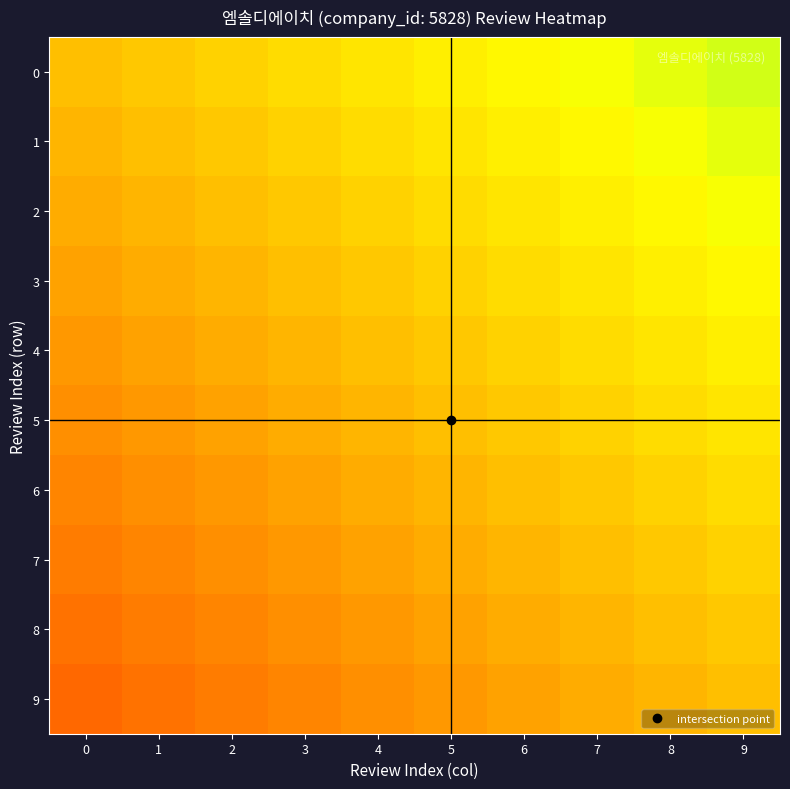

How many series are shown in this chart?

10